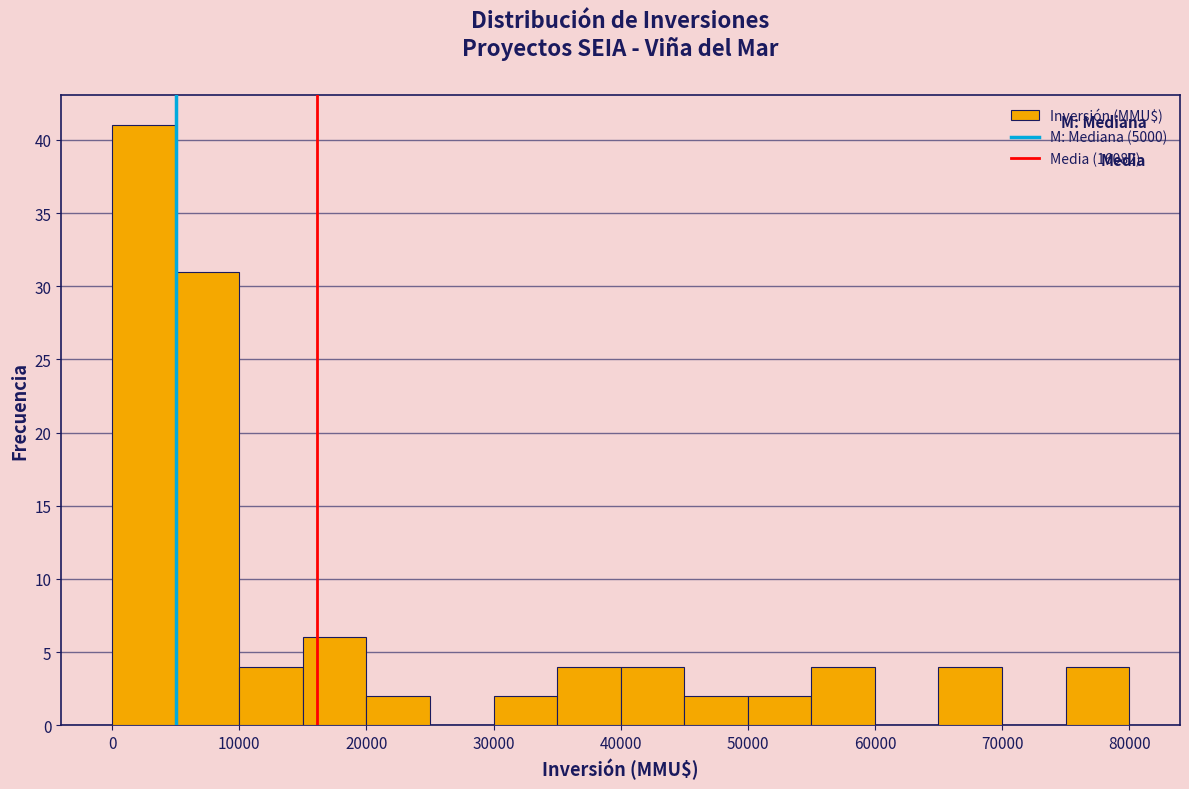

What is the height of the bar covering 45000 to 50000 on the x-axis? The values are not printed on the chart, so give them approximately, as read against the axis.

2